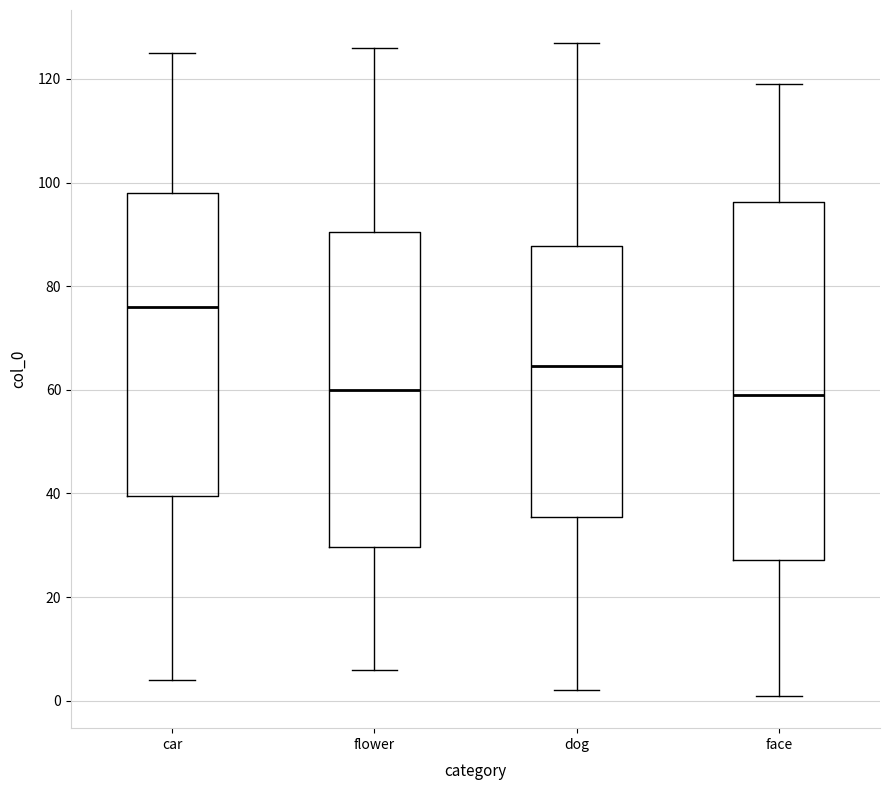

Reading left to right, transcribe this box plot: for each box, give where its median line is, the range the box spans, and where its two whiskers end, as read against the y-axis. The values are not printed on the chart, so give them approximately, as read against the axis.

car: median 76, box 40 to 98, whiskers 4 to 126
flower: median 60, box 30 to 90, whiskers 6 to 126
dog: median 64, box 36 to 88, whiskers 2 to 128
face: median 60, box 28 to 96, whiskers 2 to 120